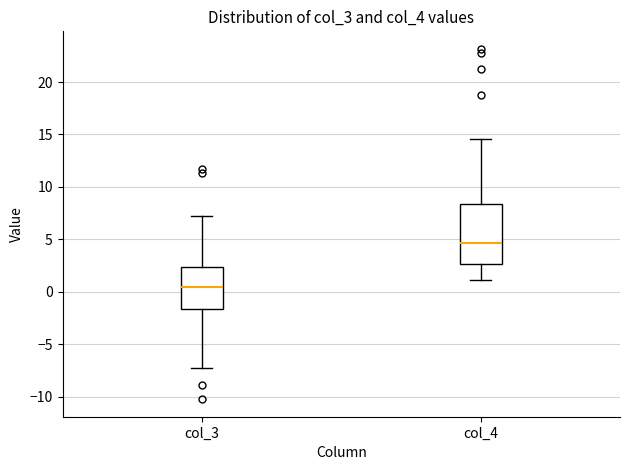

Reading left to right, transcribe this box plot: for each box, give where its median line is, the range the box spans, and where its two whiskers end, as read against the y-axis. The values are not printed on the chart, so give them approximately, as read against the axis.

col_3: median 0.5, box -1.5 to 2.5, whiskers -7.5 to 7.0
col_4: median 4.5, box 2.5 to 8.5, whiskers 1.0 to 14.5